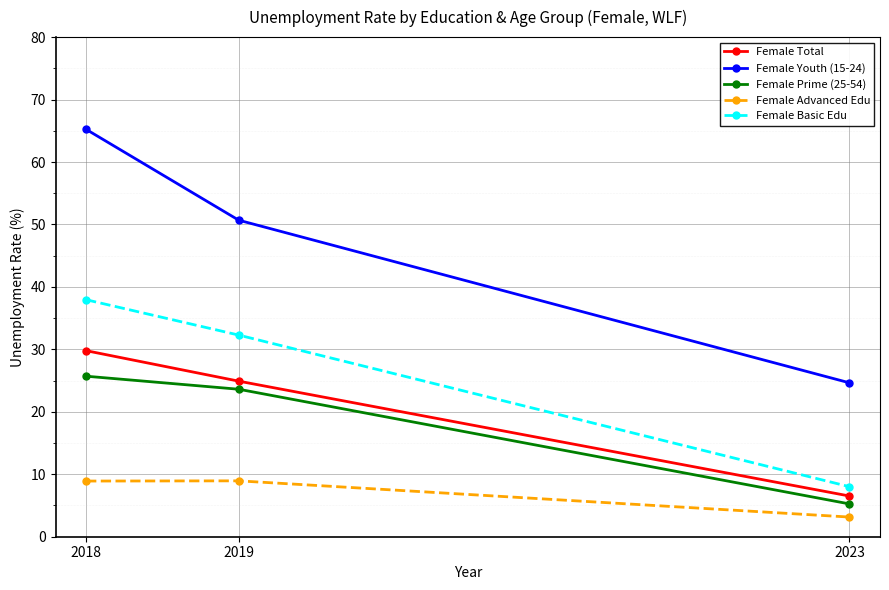

Which series has the widest spread of values?

Female Youth (15-24)